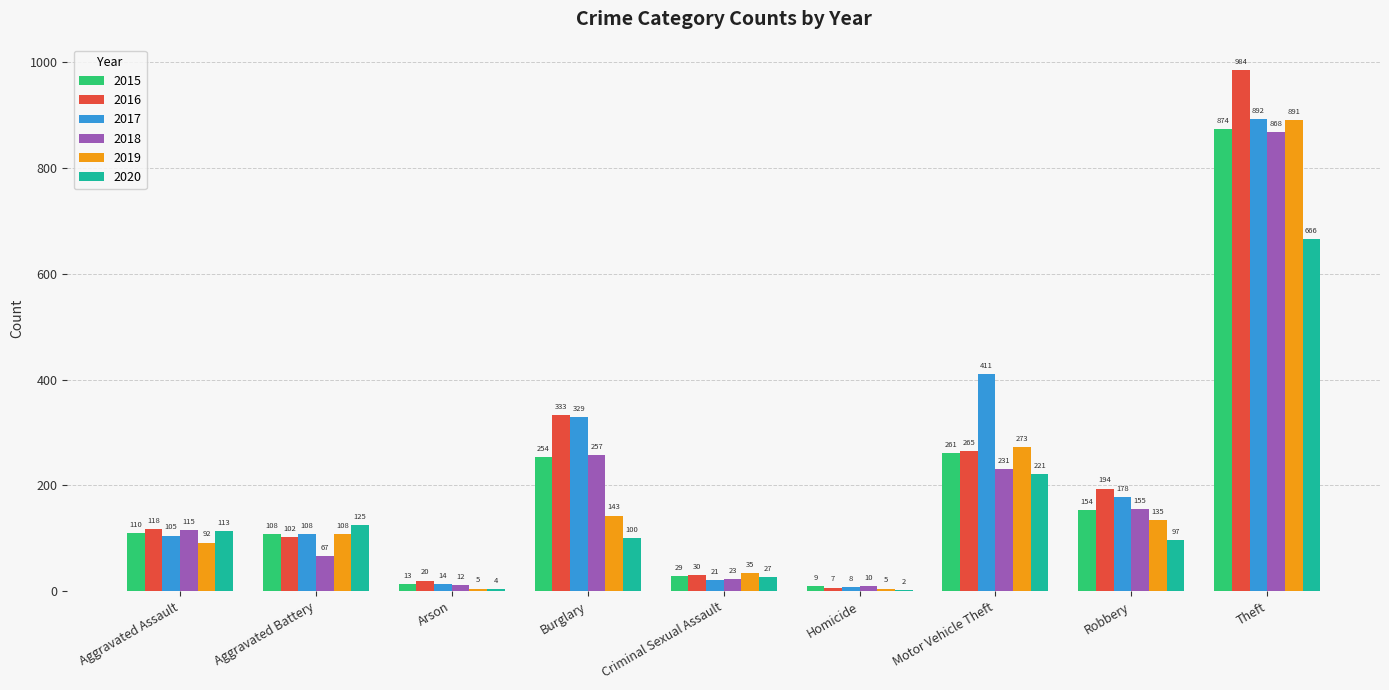

What is the difference between the 2020 values at Burglary and Aggravated Battery?

25